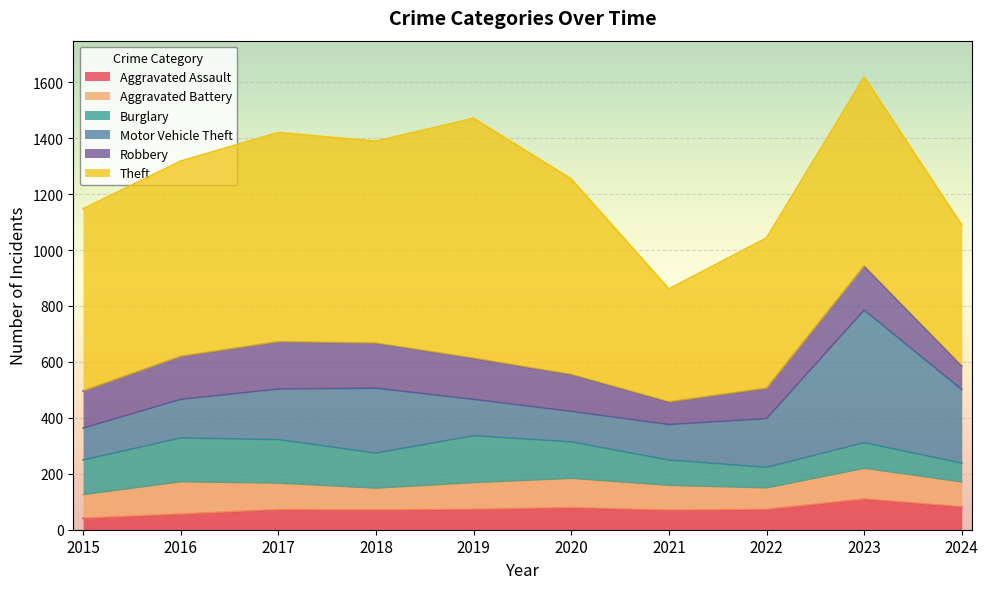

What is the approximate value of Robbery at 2017?

169